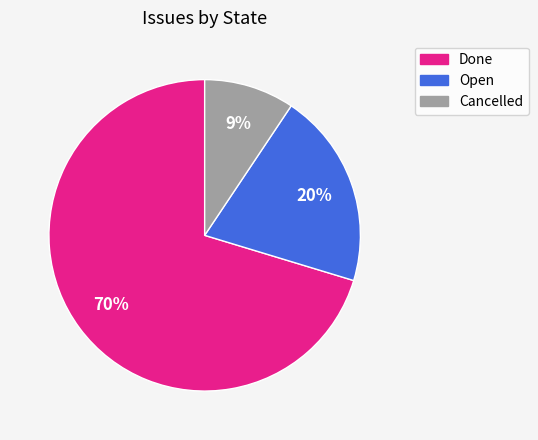

Rank the categories by value from lowest to highest.

Cancelled, Open, Done